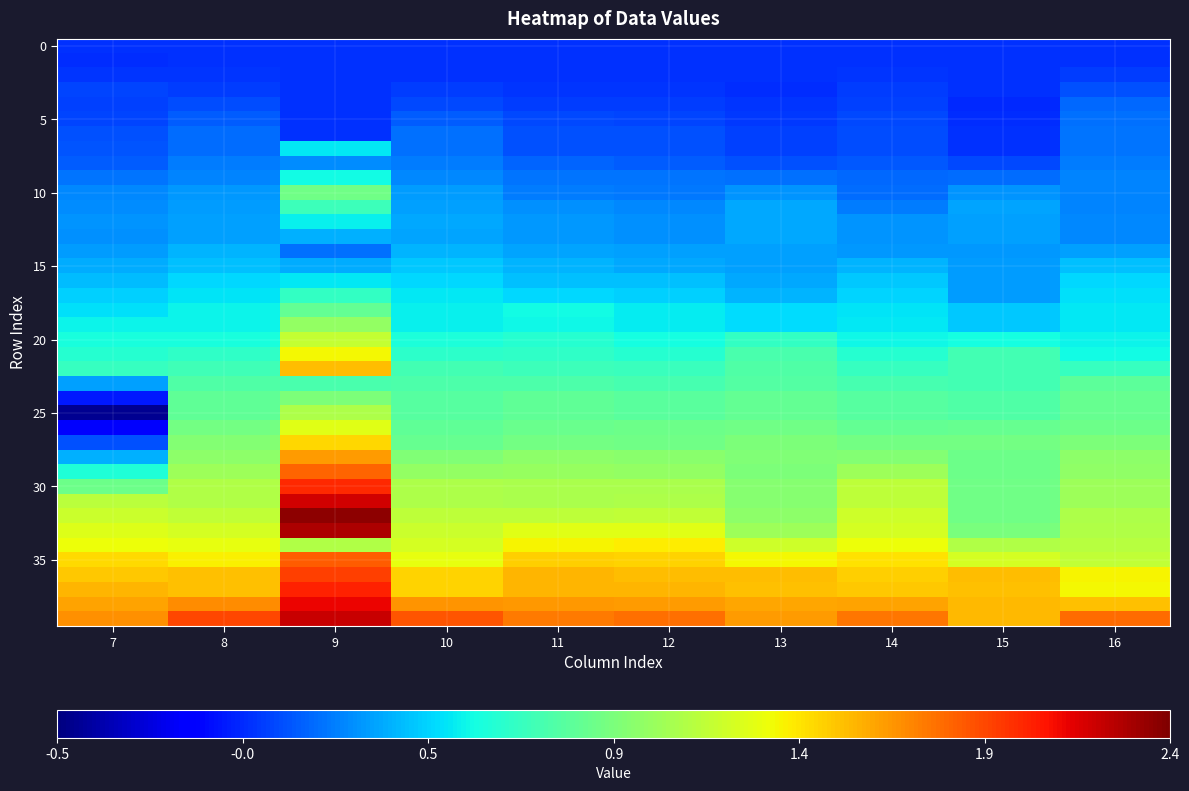

What is the maximum value shown in the chart?

2.4